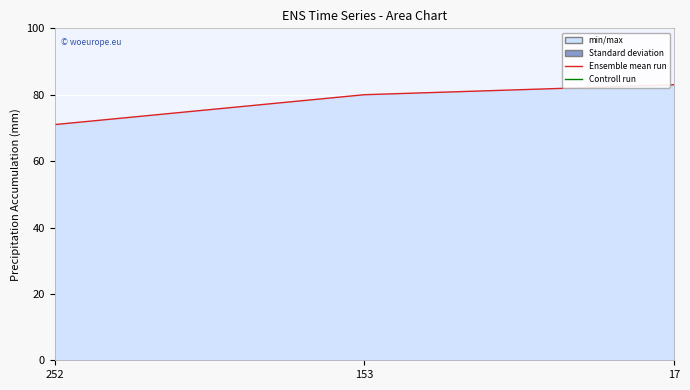

Between 252 and 153, which is larger?

153